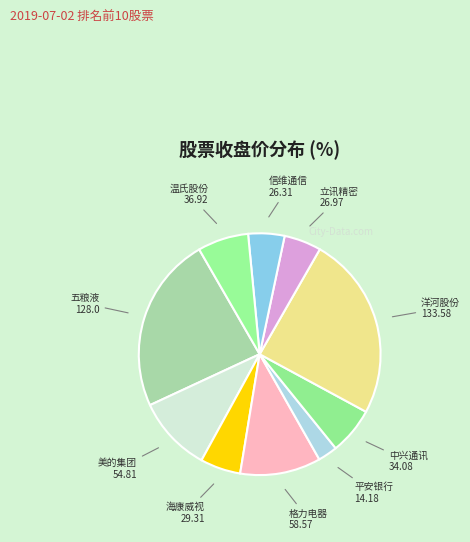

How many segments does this pie chart have?

10